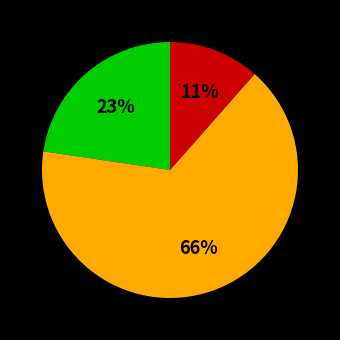

To the nearest percent, what is the average slice percentage?

33%